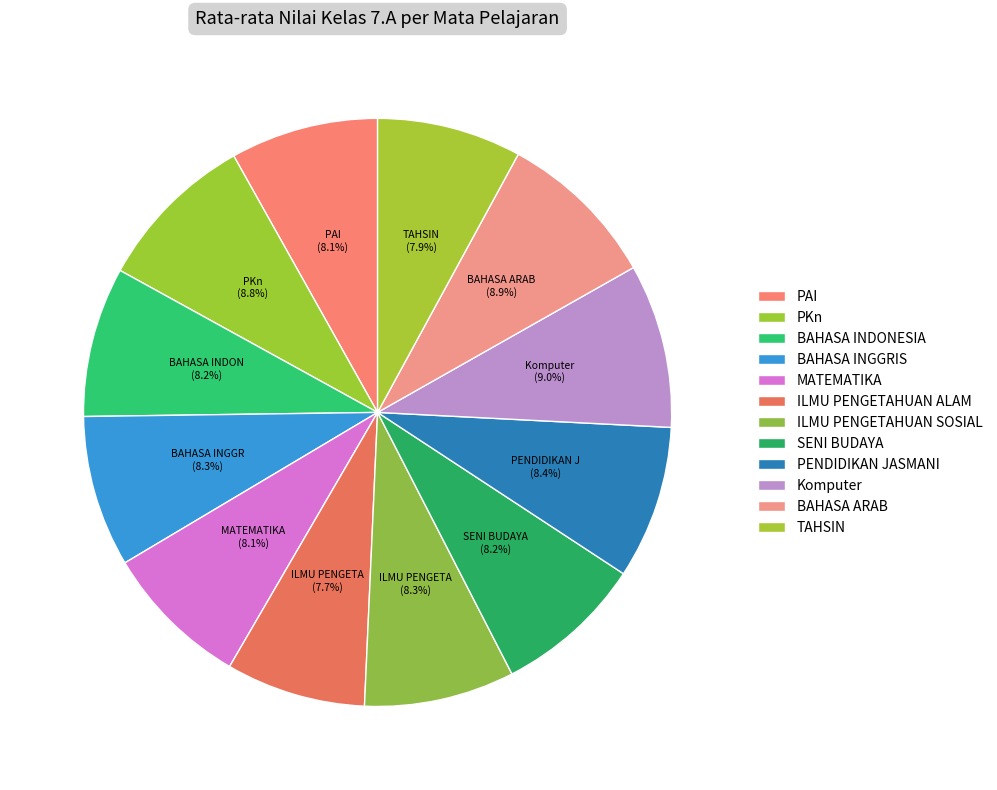

Count the number of slices in the pie.

12